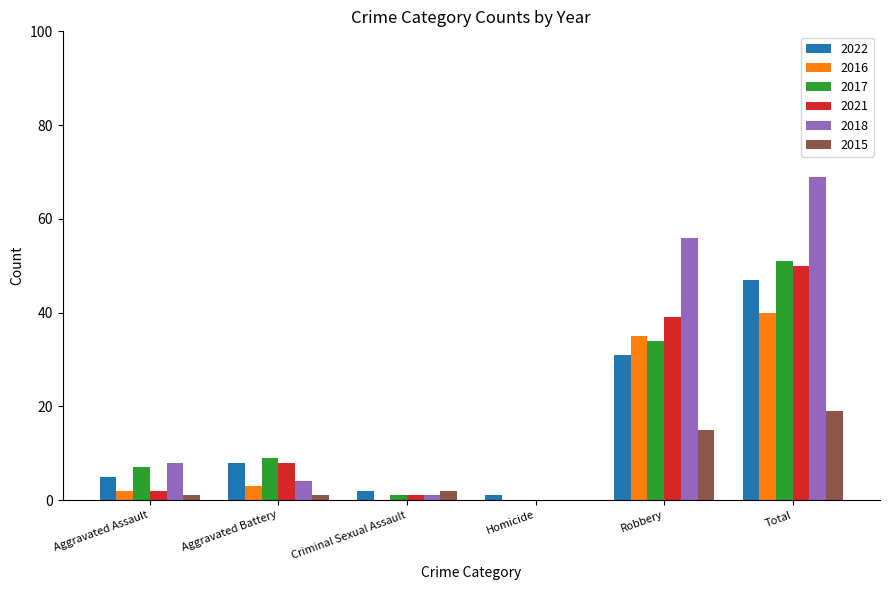

At which category does the chart reach its peak across all series?

Total